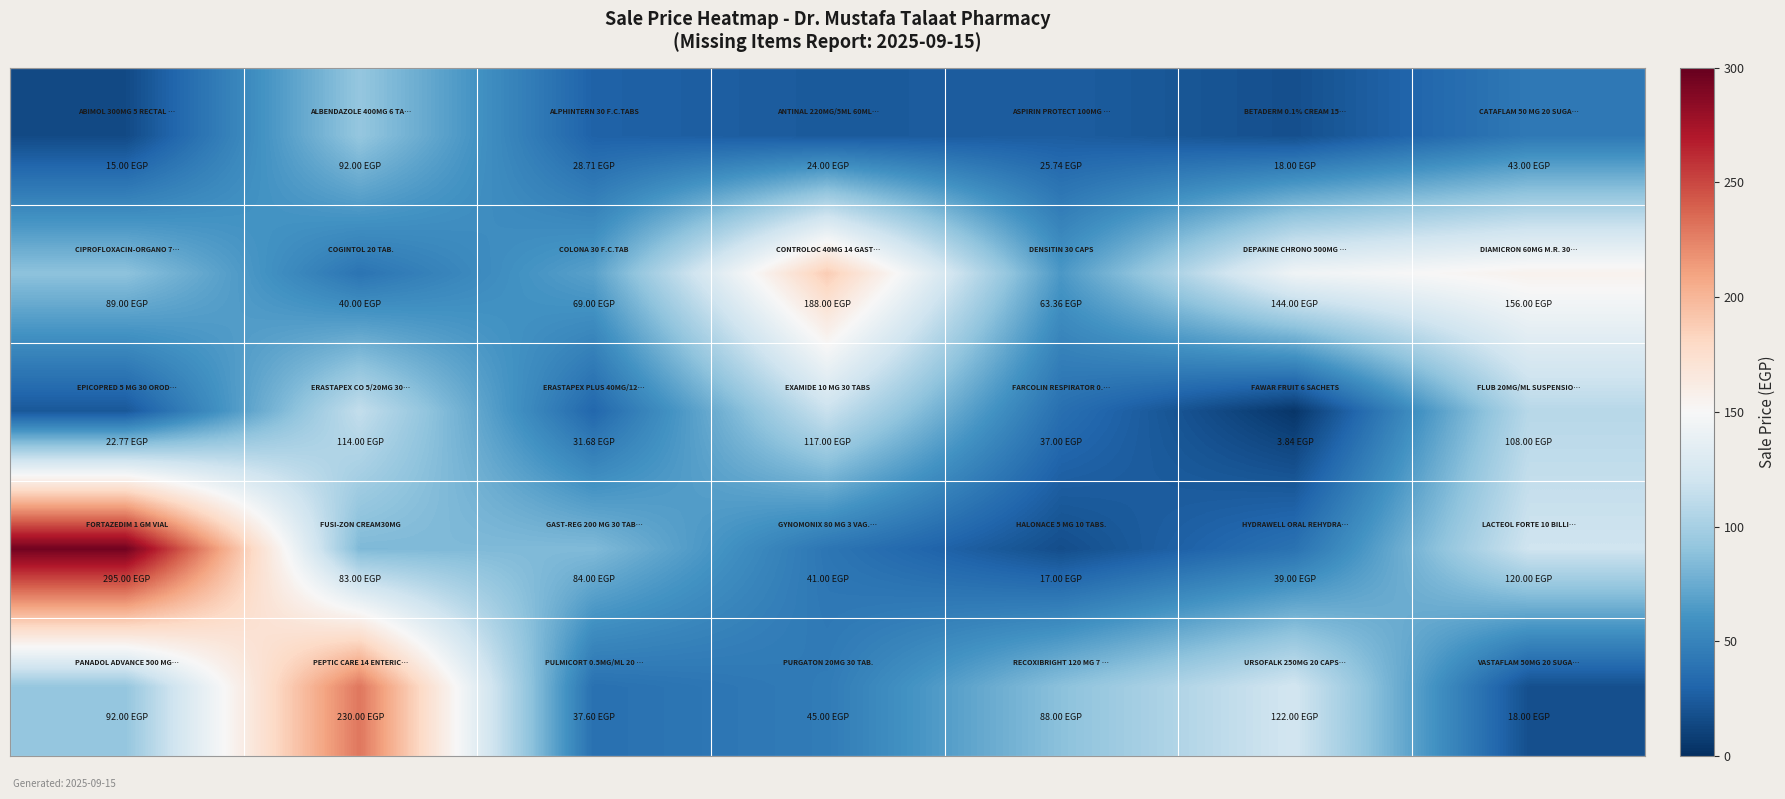

What is the minimum value shown in the chart?

3.8